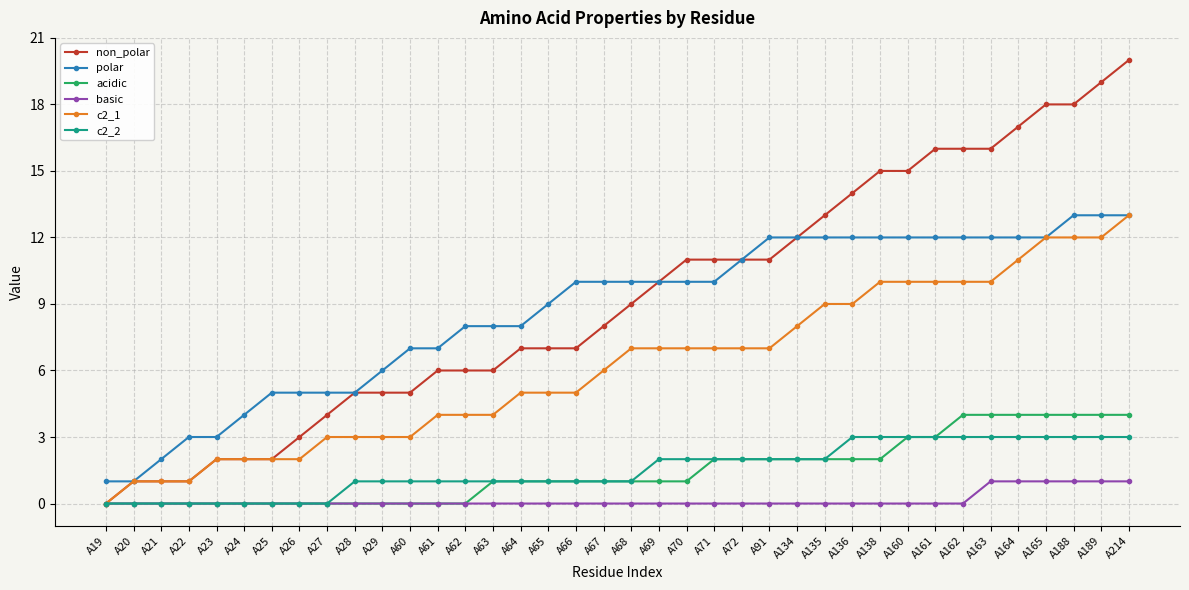

Is this an area chart (filled region under the line)?

No